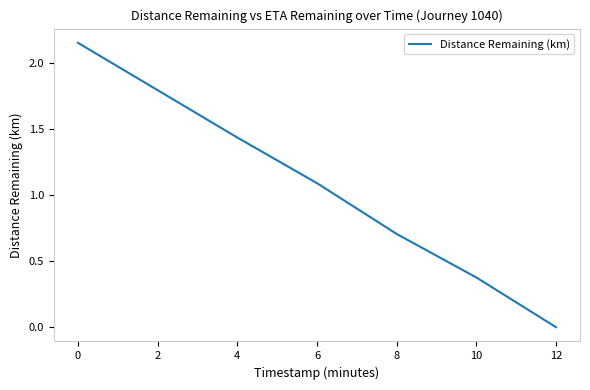

True or false: the data shows 1.1 at 6.

True